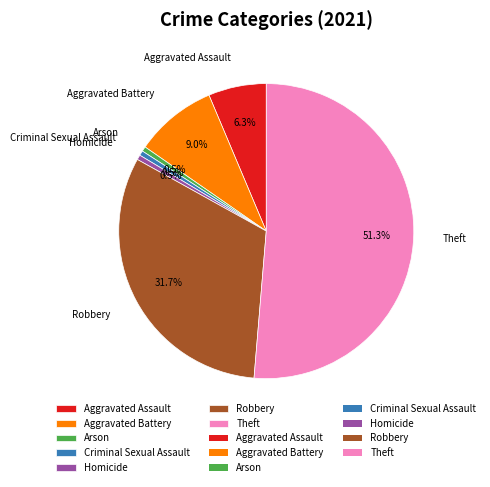

What is the total percentage of Theft and Criminal Sexual Assault?

51.9%